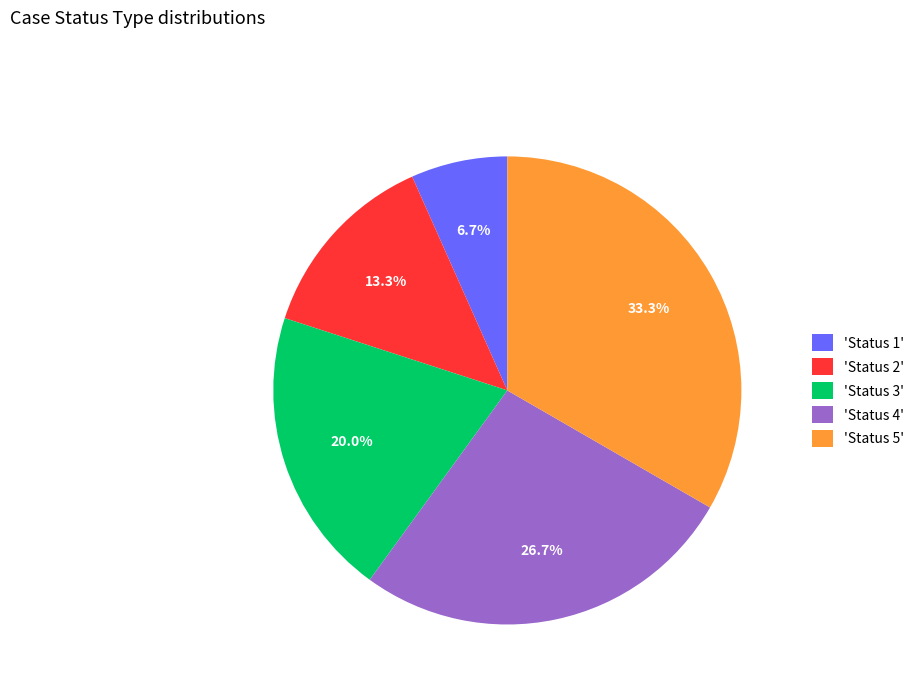

Which slice is the largest?

'Status 5'